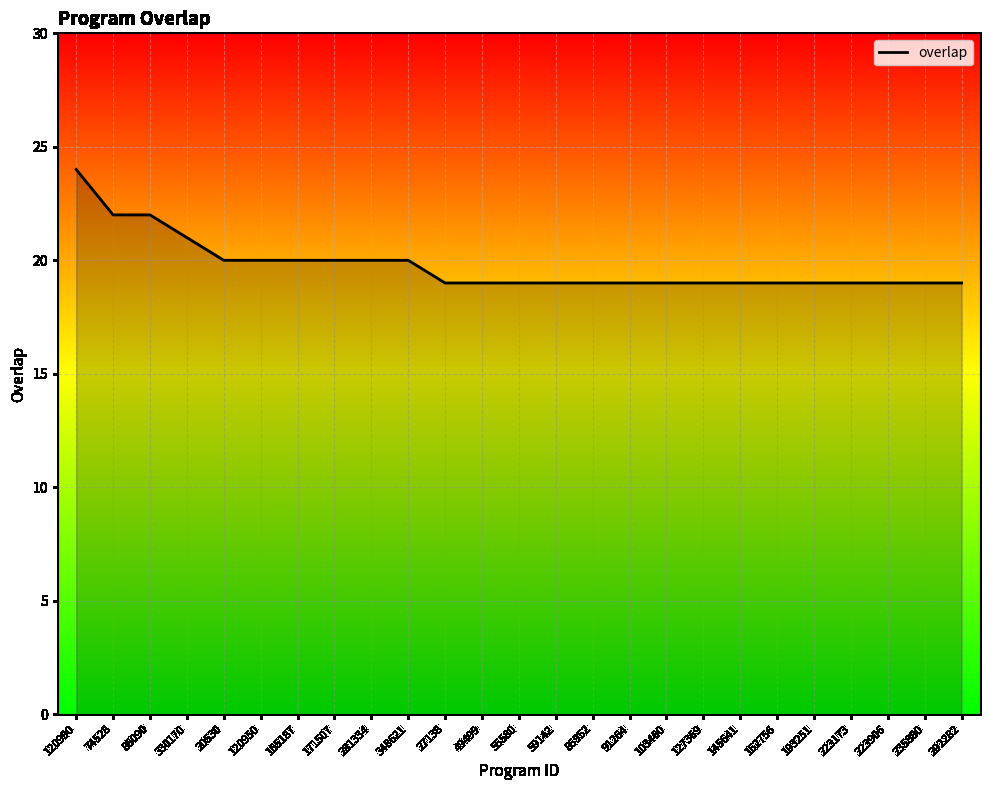

True or false: the data shows 26 at 27138.

False